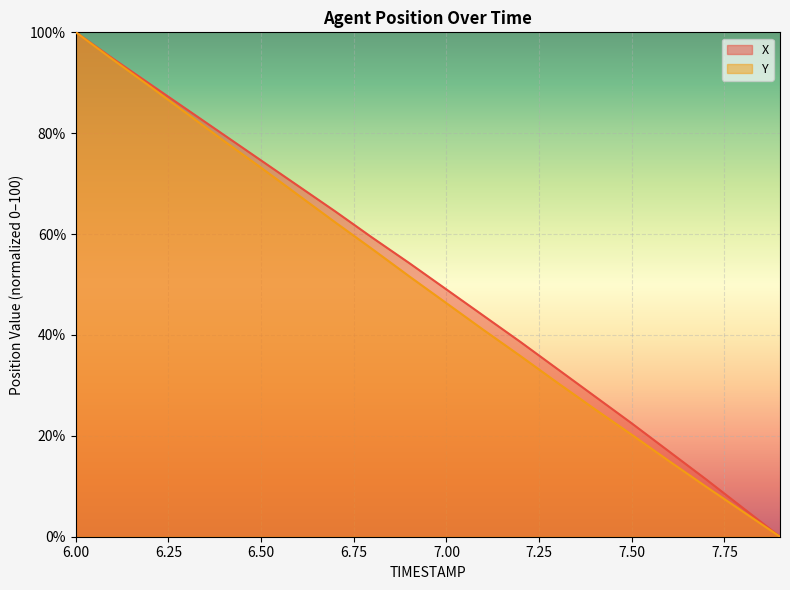

Which category has the highest value in the Y series?

6.00